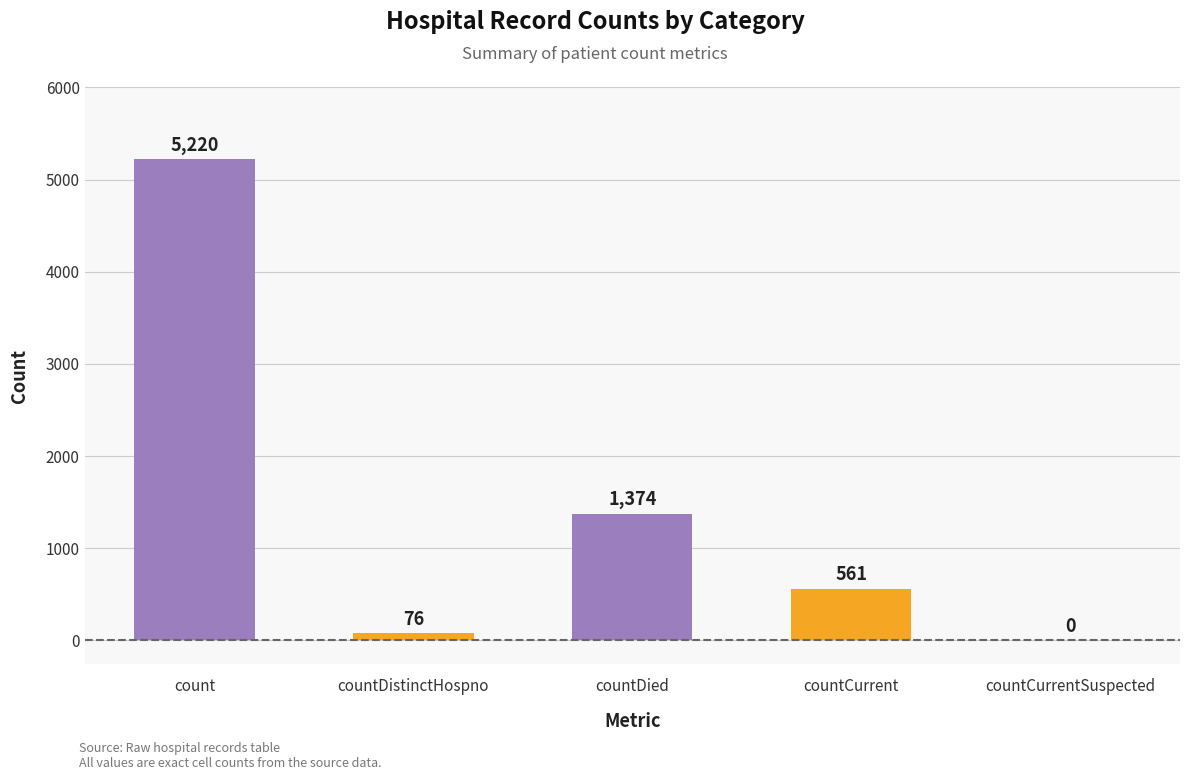

Reading left to right, transcribe all the data shown in this chart.

count=5220	countDistinctHospno=76	countDied=1374	countCurrent=561	countCurrentSuspected=0